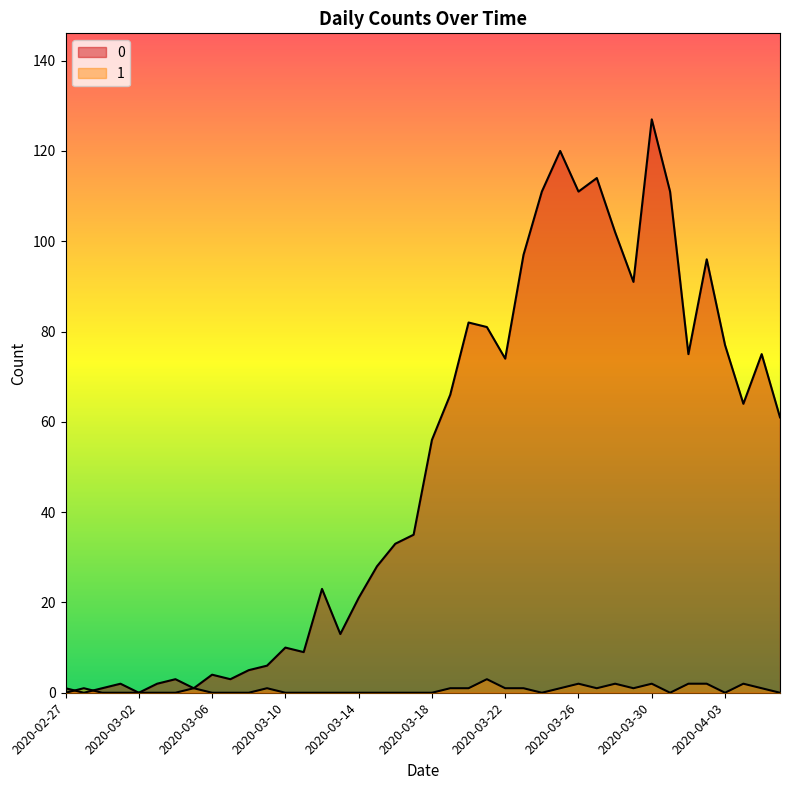

How many lines are shown in the chart?

2